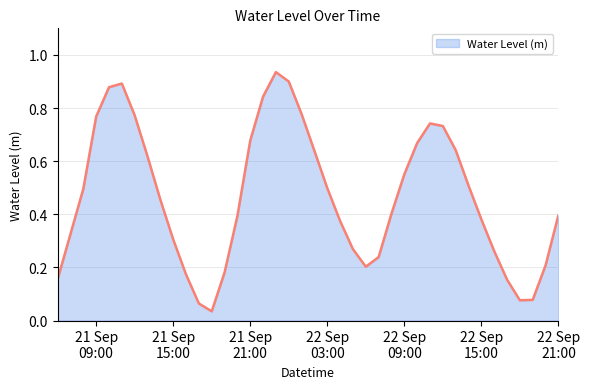

Count the number of data series in this chart.

1